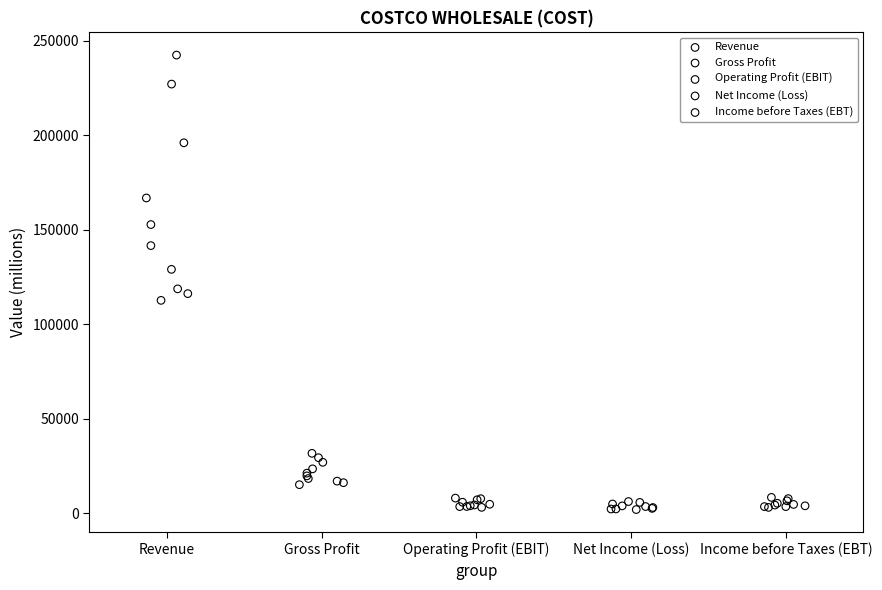

Which series contains the highest Y value?

Revenue